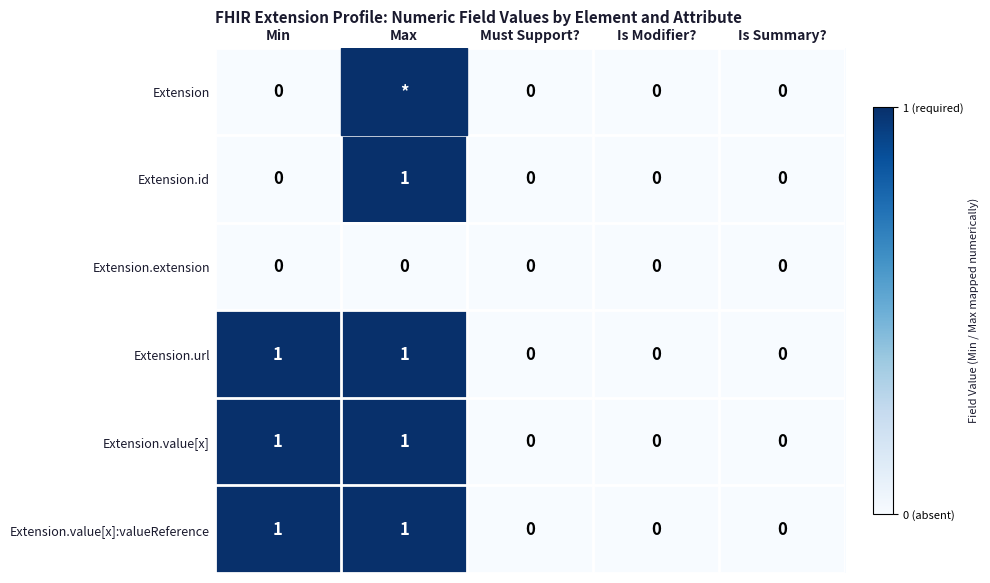

The value of Extension.value[x]:valueReference at Min is 0.4. True or false?

False